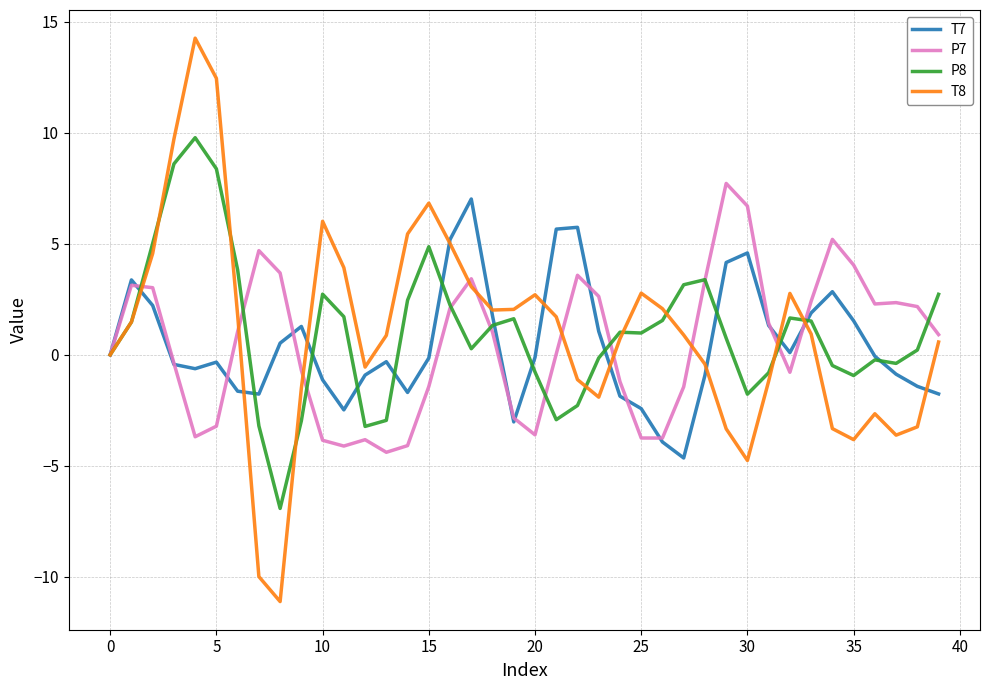

What is the highest value of the T7 series?

7.0